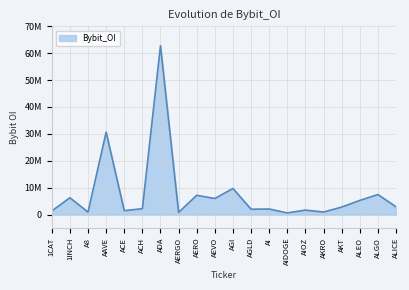

How many distinct data groups are displayed?

1